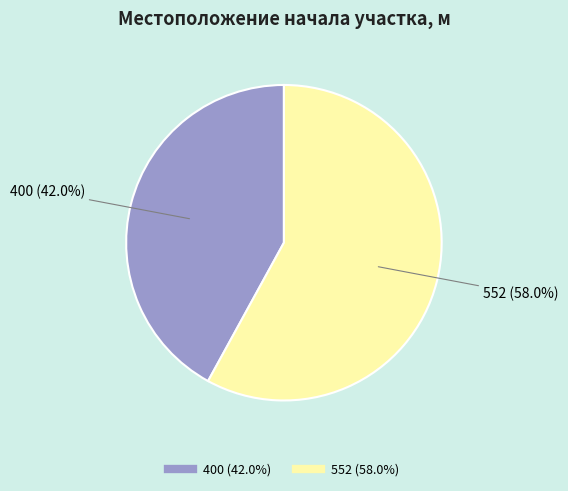

To the nearest percent, what percentage of the pie is 552?

58%